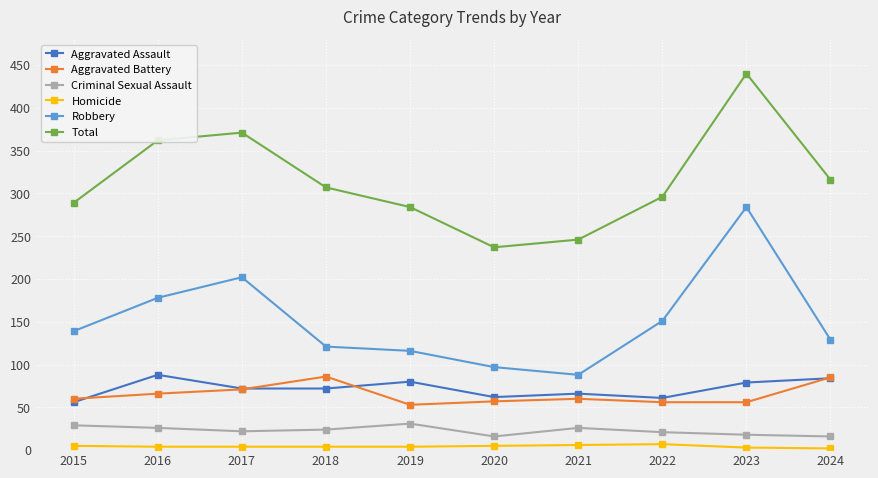

Which series changed the most between 2015 and 2020?

Total